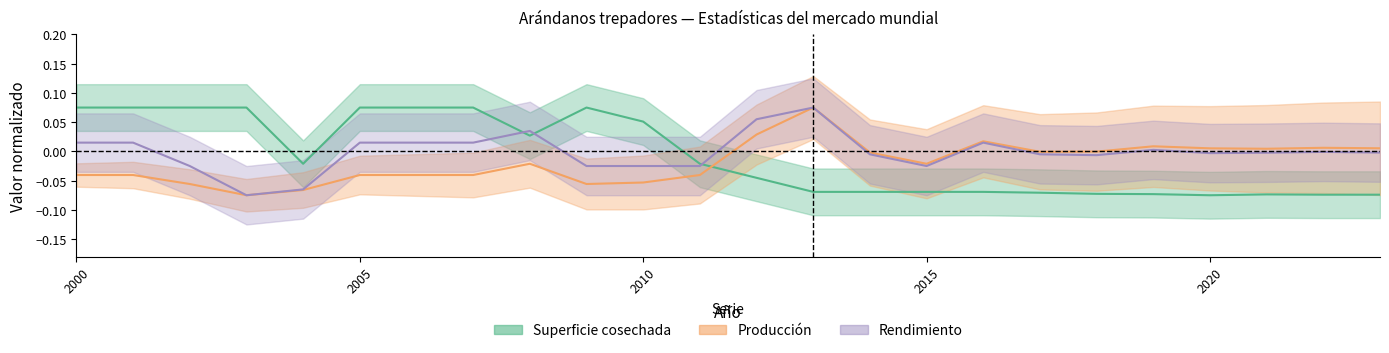

At which category does Superficie cosechada reach its first local valley?

2004